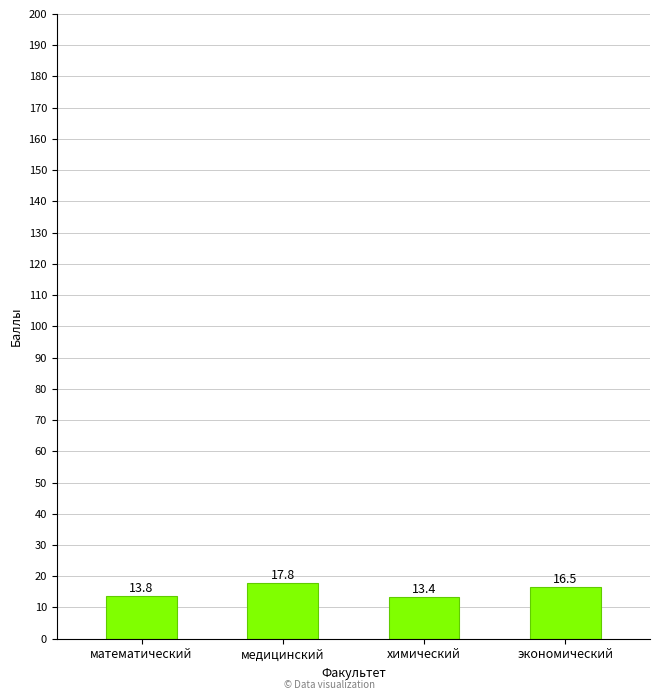

How many data points are above 16?

2